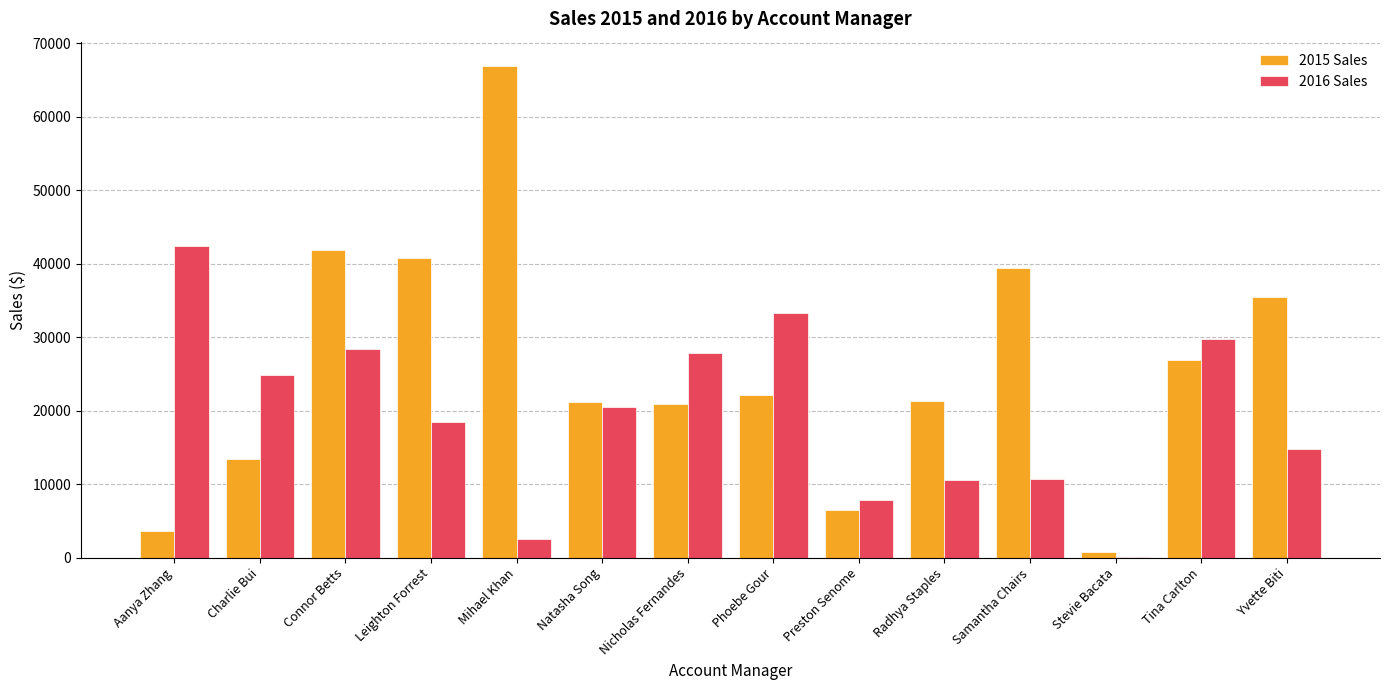

What is the maximum value shown in the chart?

66900.4